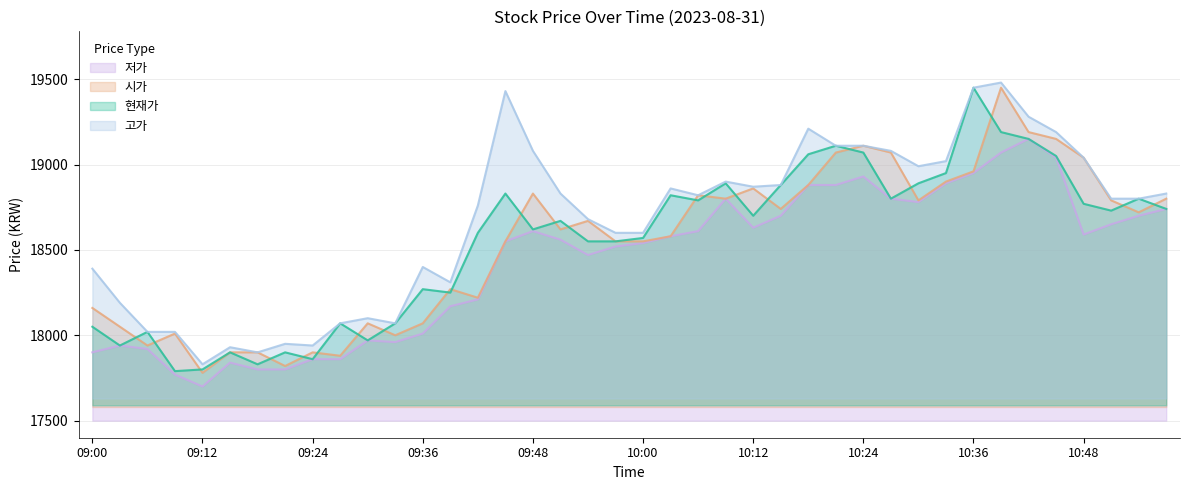

What is the sum of all 고가 values?

746820